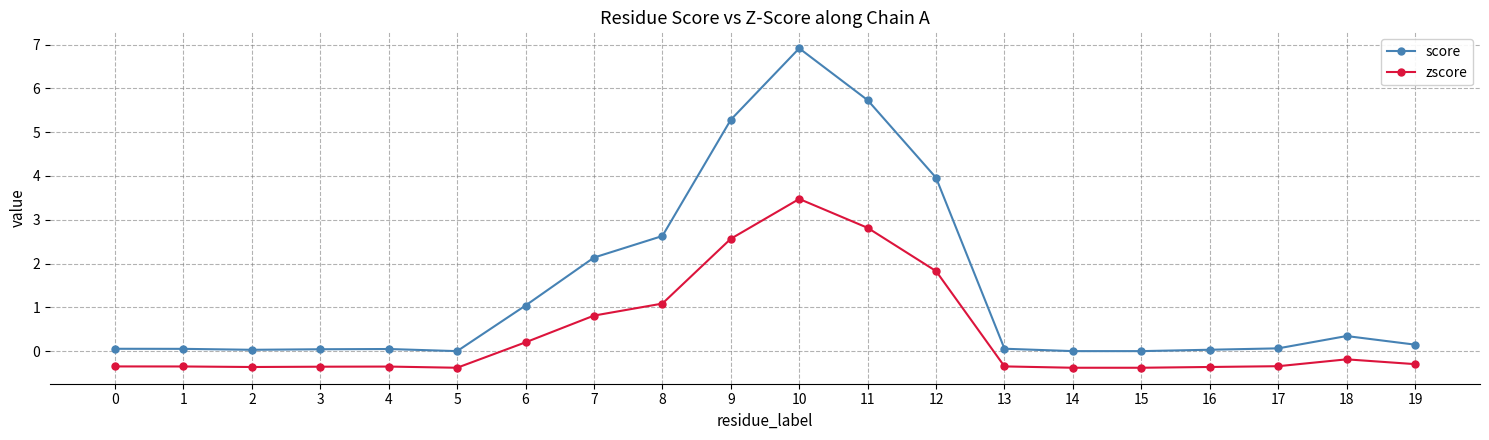

True or false: zscore has more than 2 interior local peaks.

True